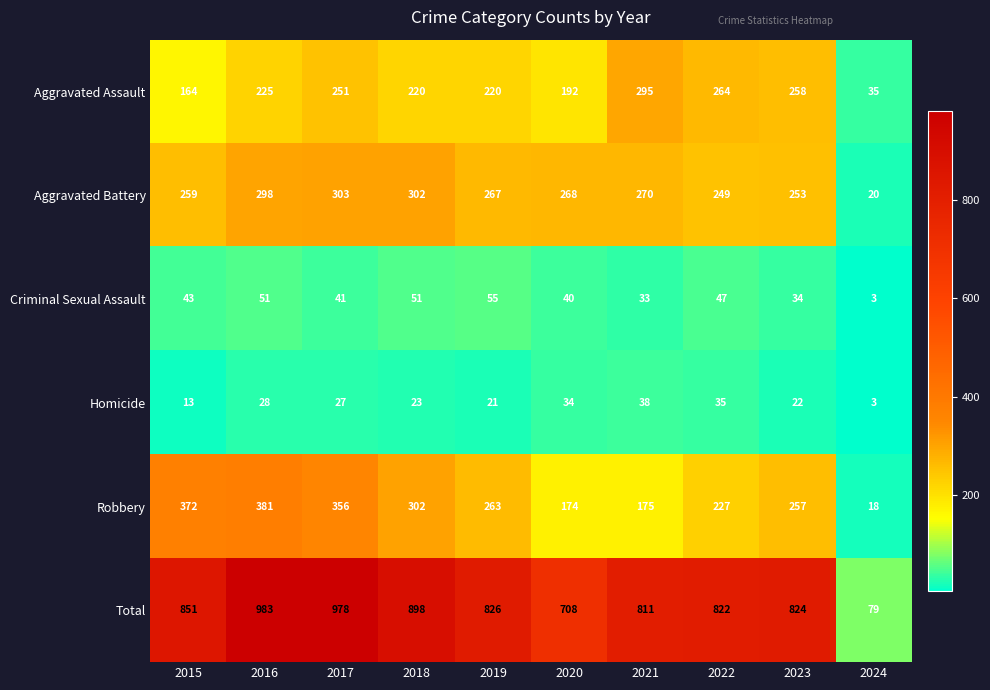

Which series changed the most between 2018 and 2019?

Total